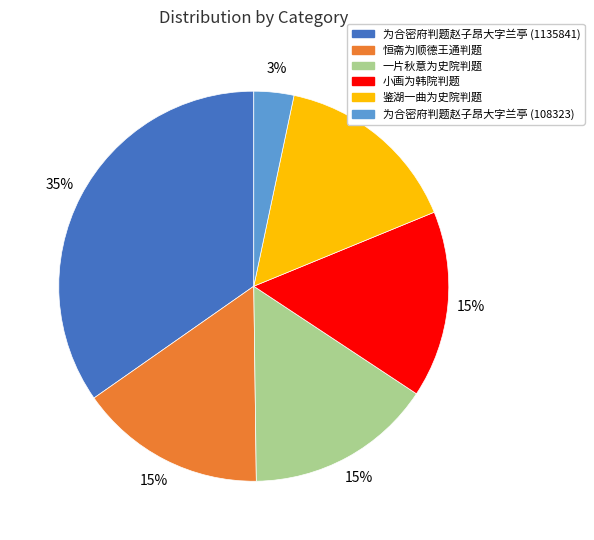

What is the ratio of the value at 恒斋为顺德王通判题 to the value at 小画为韩院判题?

1.0